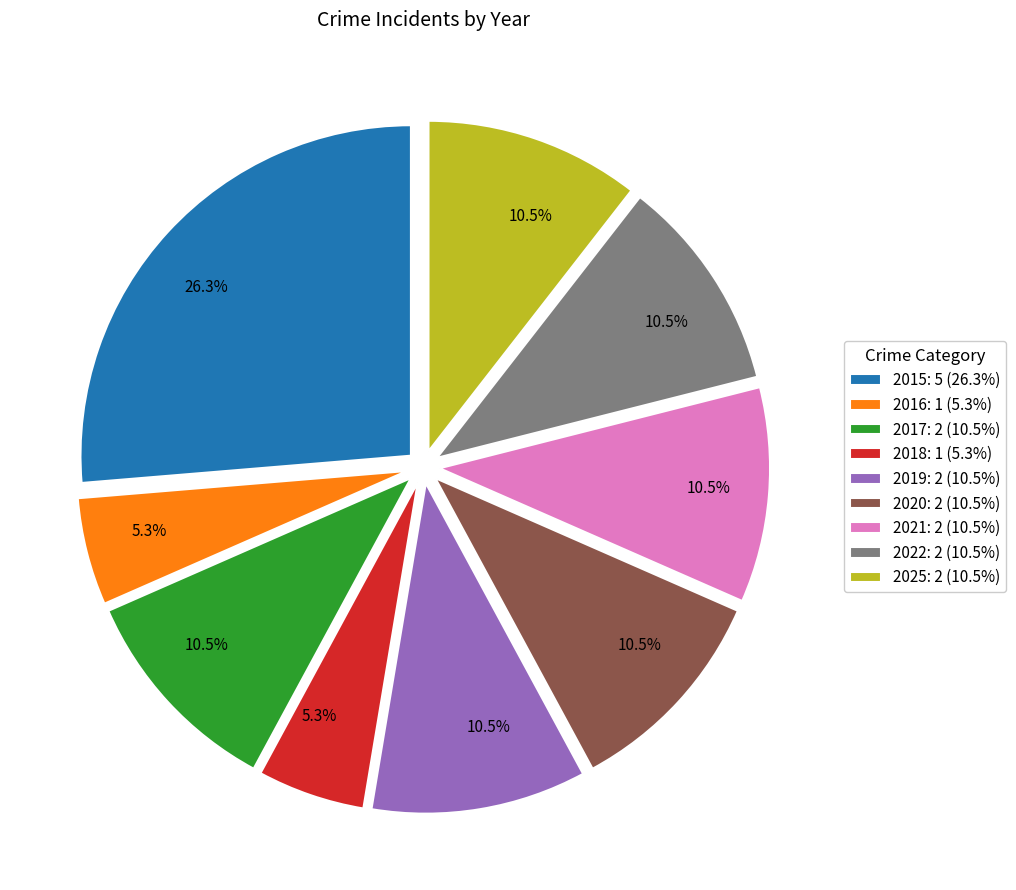

Is the sum of 2022: 2 (10.5%) and 2017: 2 (10.5%) greater than half?

No